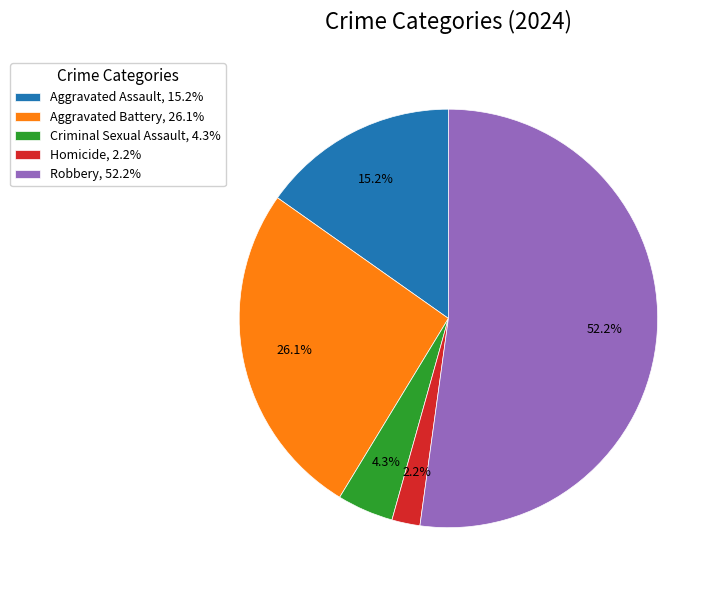

To the nearest percent, what percentage of the pie is Homicide?

2%